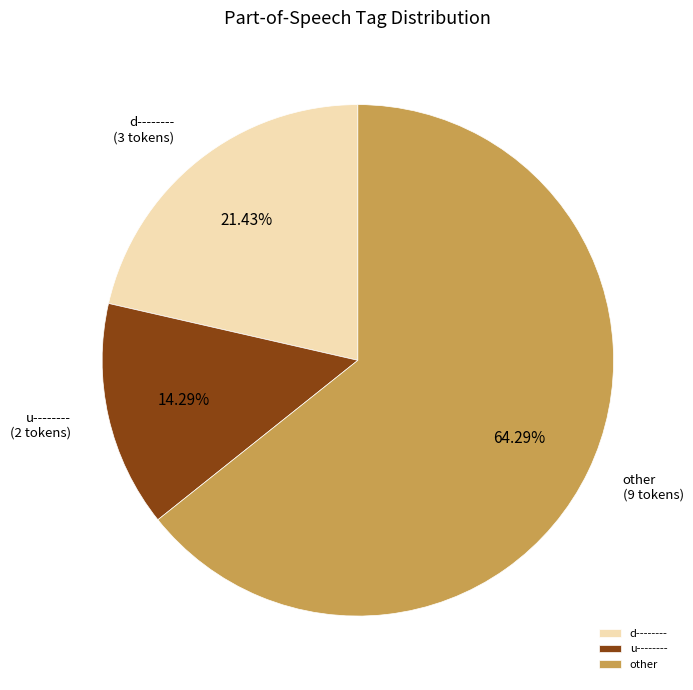

Does d-------- represent more than half of the total?

No